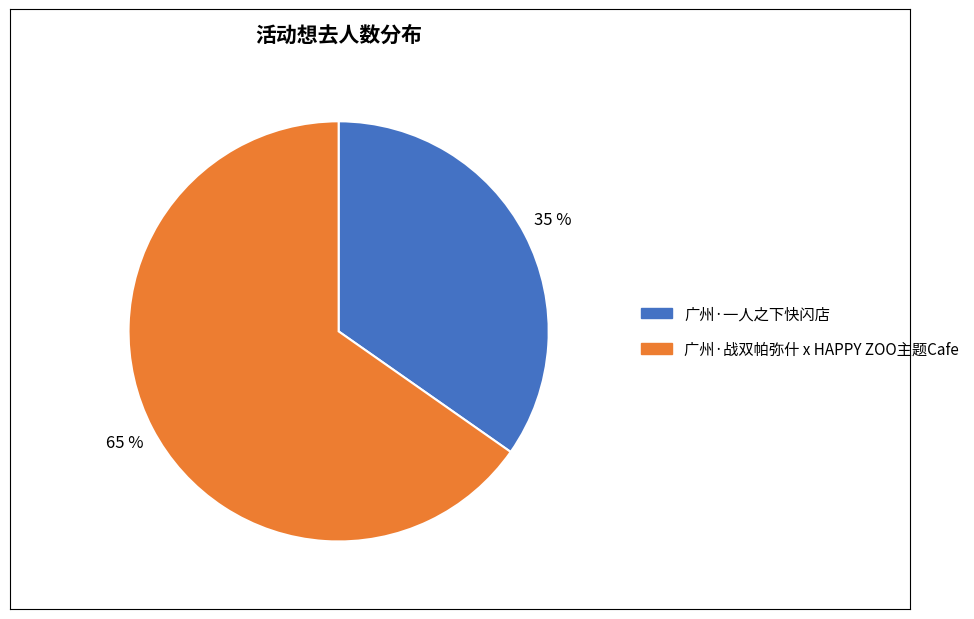

Count the number of slices in the pie.

2